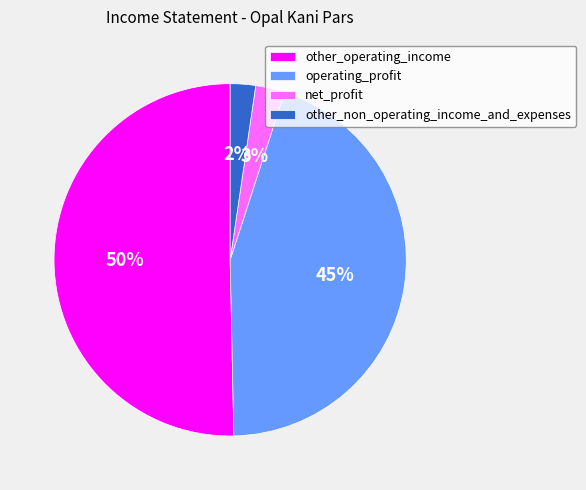

Which slice is the largest?

other_operating_income